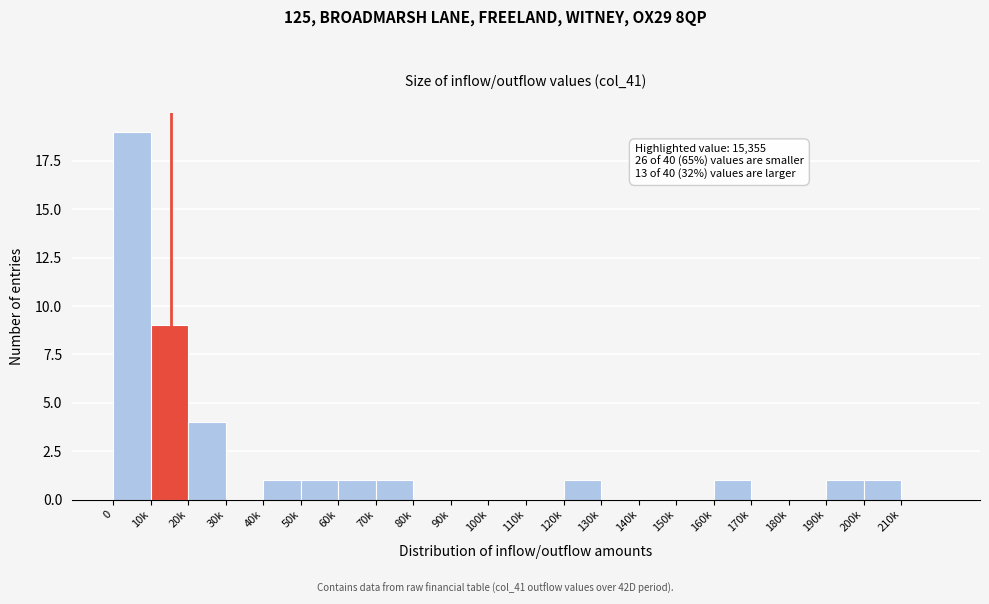

Reading left to right, what are all the values shown in this chart?

0=19	10k=9	20k=4	30k=0	40k=1	50k=1	60k=1	70k=1	80k=0	90k=0	100k=0	110k=0	120k=1	130k=0	140k=0	150k=0	160k=1	170k=0	180k=0	190k=1	200k=1	210k=0